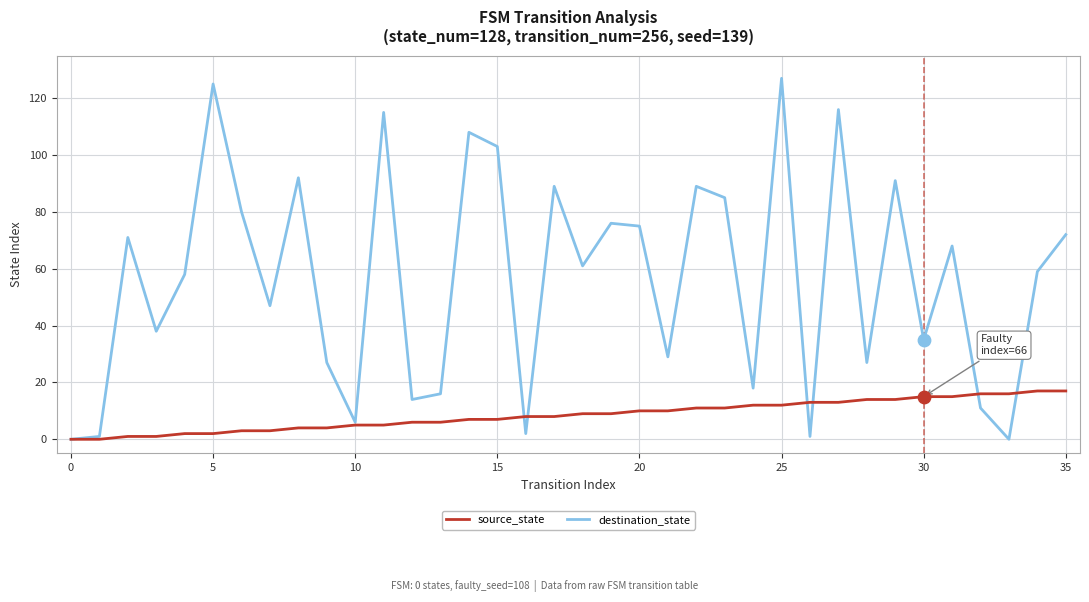

Which series has the widest spread of values?

destination_state